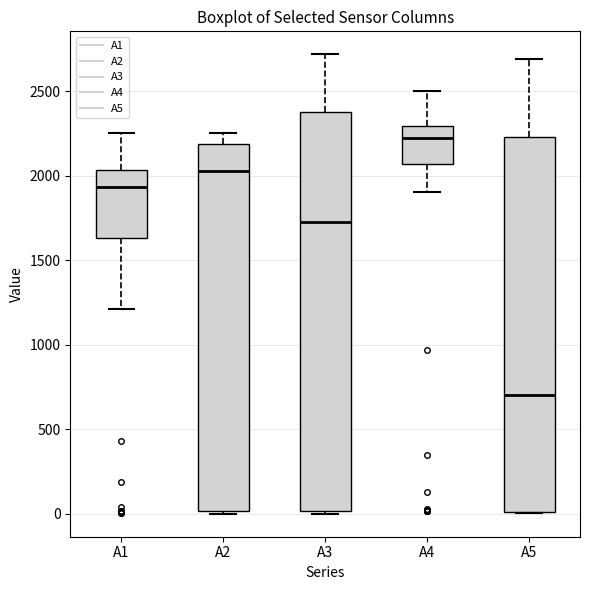

Which box's median line is the lowest?

A5